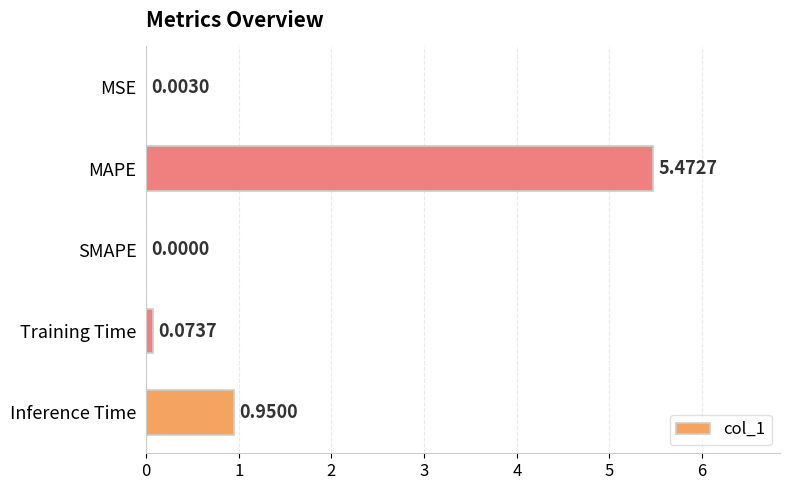

Are the bars horizontal?

Yes